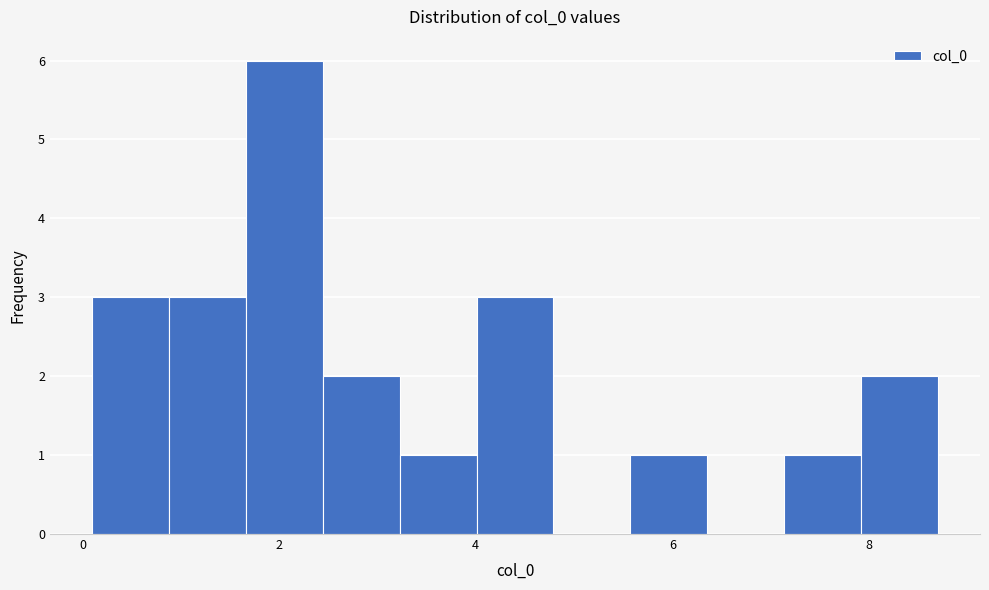

Read against the x-axis, roughly where is the centre of the tallest bar?

2.0